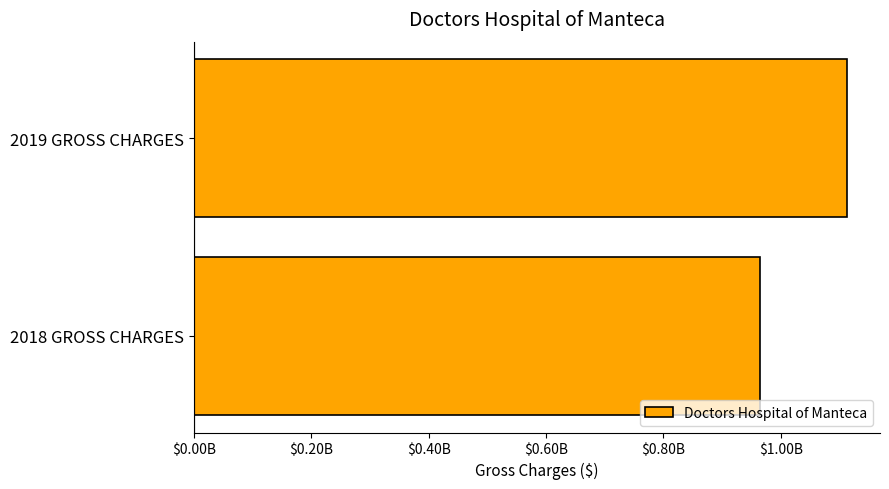

How many values are below 1113051761?

1